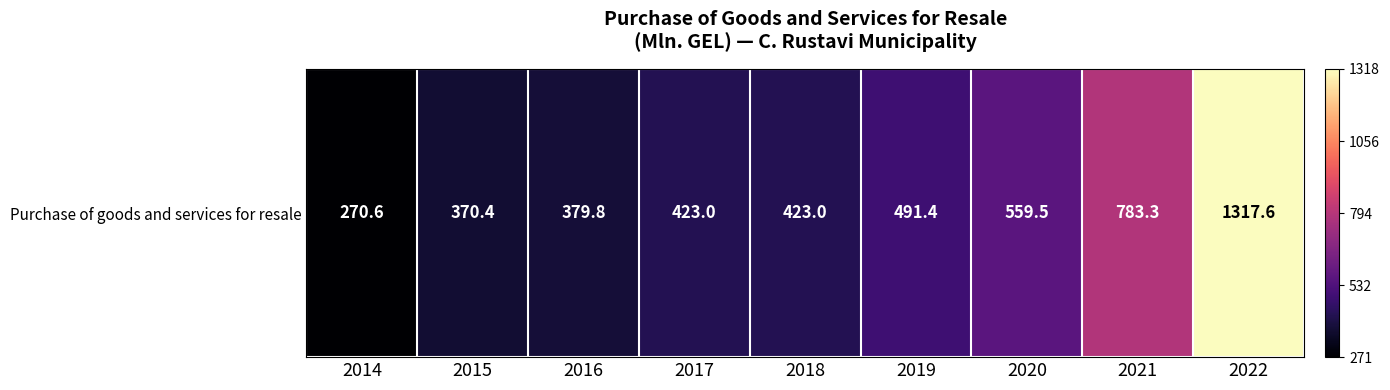

What is the maximum value shown in the chart?

1317.6